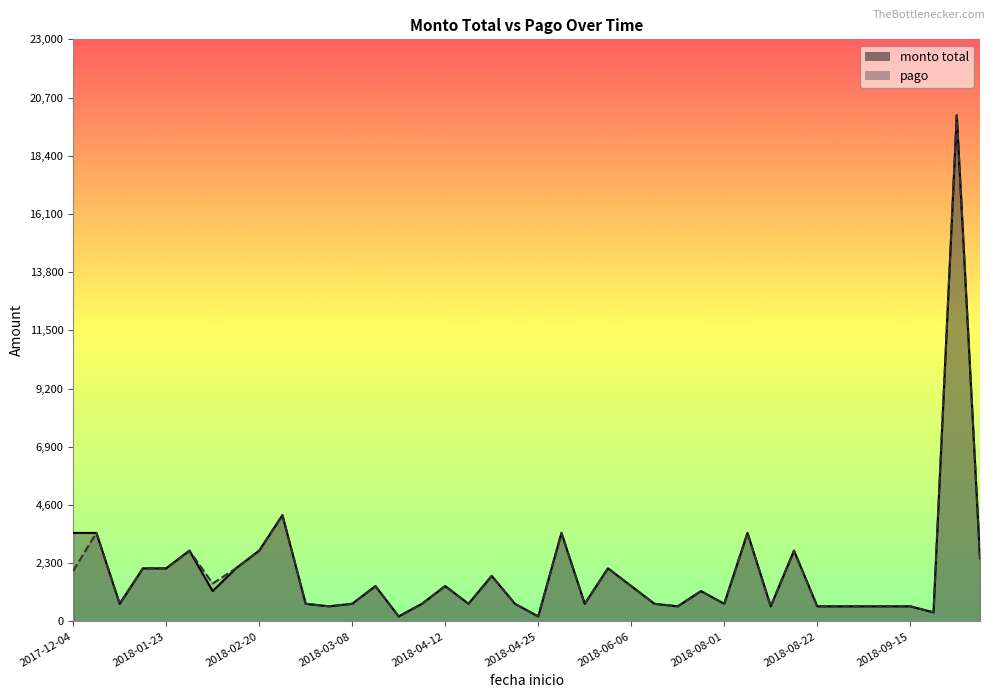

What is the highest value of the pago series?

20000